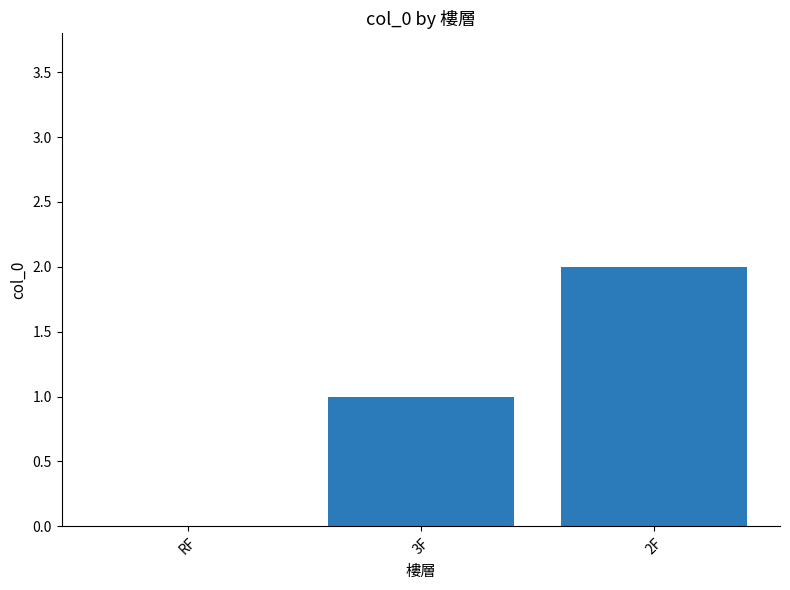

Is it true that the value at RF is 0?

True